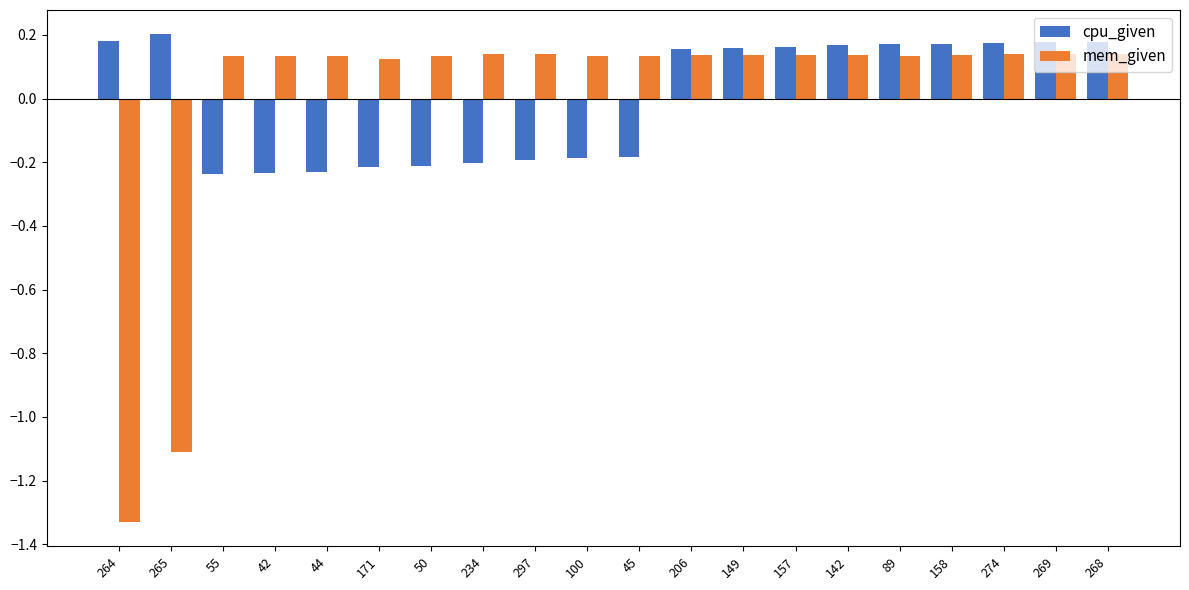

How many values in cpu_given are below zero?

9